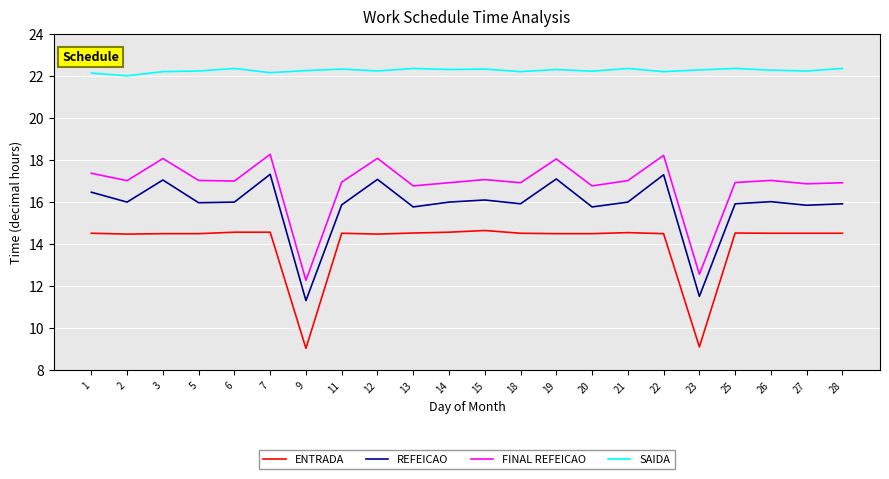

Rank the series by their maximum value, from highest to lowest.

SAIDA, FINAL REFEICAO, REFEICAO, ENTRADA